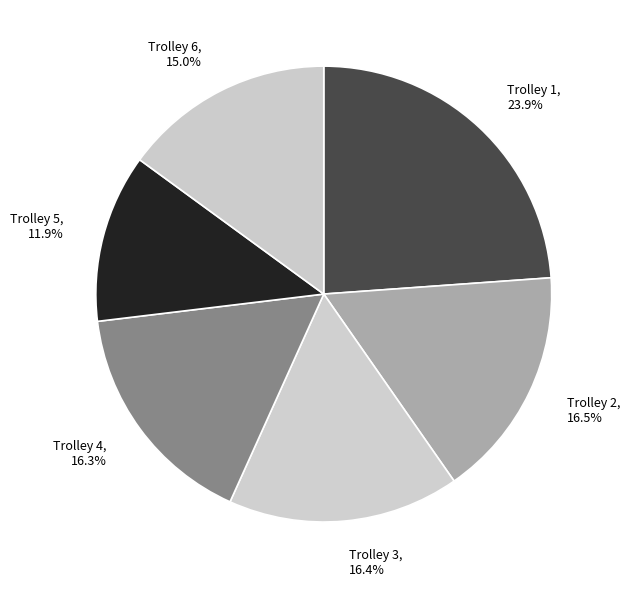

To the nearest percent, what is the difference between the largest and smallest slice percentages?

12%